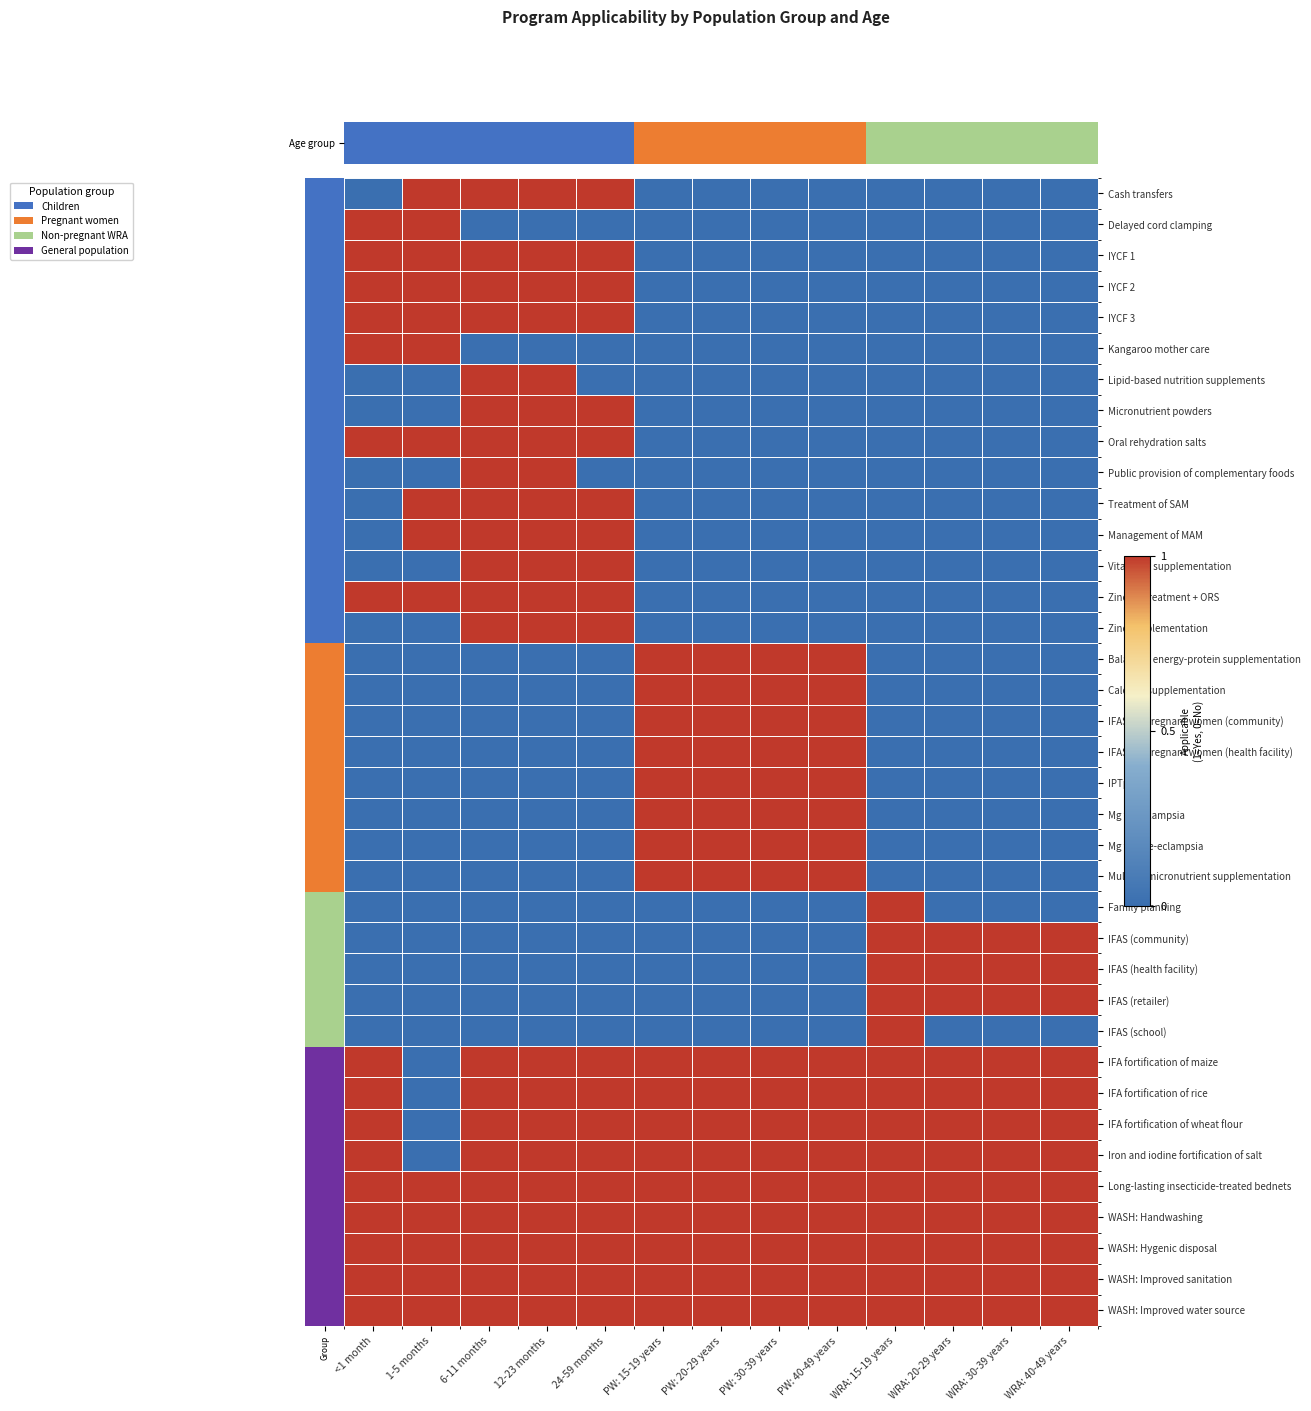

List the series in order of their peak value, highest first.

Age group, Delayed cord clamping, IYCF 1, IYCF 2, IYCF 3, Kangaroo mother care, Lipid-based nutrition supplements, Micronutrient powders, Oral rehydration salts, Public provision of complementary foods, Treatment of SAM, Management of MAM, Vitamin A supplementation, Zinc for treatment + ORS, Zinc supplementation, Balanced energy-protein supplementation, Calcium supplementation, IFAS for pregnant women (community), IFAS for pregnant women (health facility), IPTp, Mg for eclampsia, Mg for pre-eclampsia, Multiple micronutrient supplementation, Family planning, IFAS (community), IFAS (health facility), IFAS (retailer), IFAS (school), IFA fortification of maize, IFA fortification of rice, IFA fortification of wheat flour, Iron and iodine fortification of salt, Long-lasting insecticide-treated bednets, WASH: Handwashing, WASH: Hygenic disposal, WASH: Improved sanitation, WASH: Improved water source